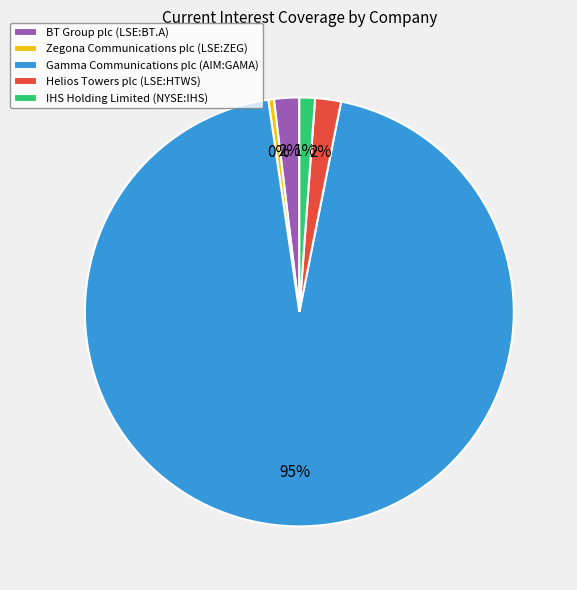

Which slice represents more than half of the pie?

Gamma Communications plc (AIM:GAMA)